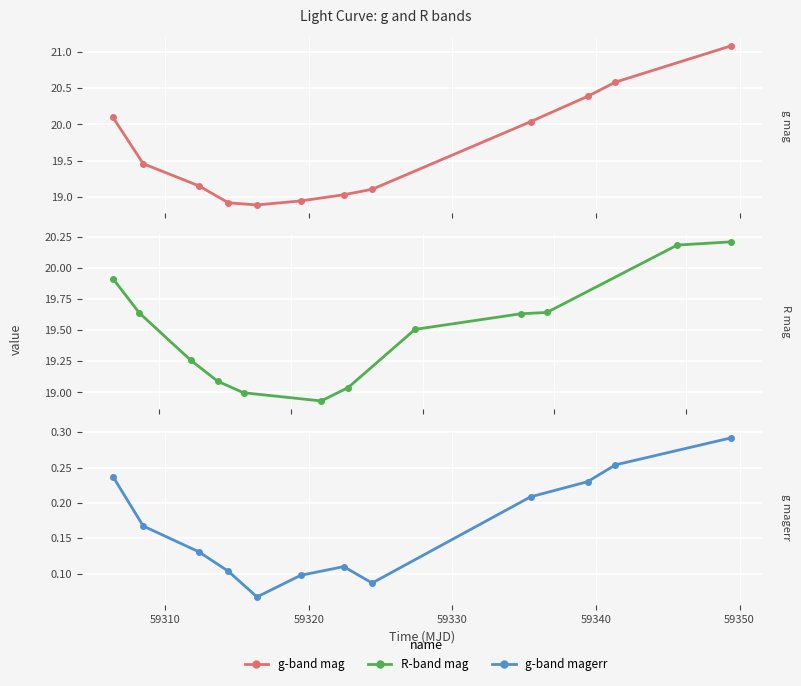

The g-band magerr series shows 0.1 at 59330. True or false?

True